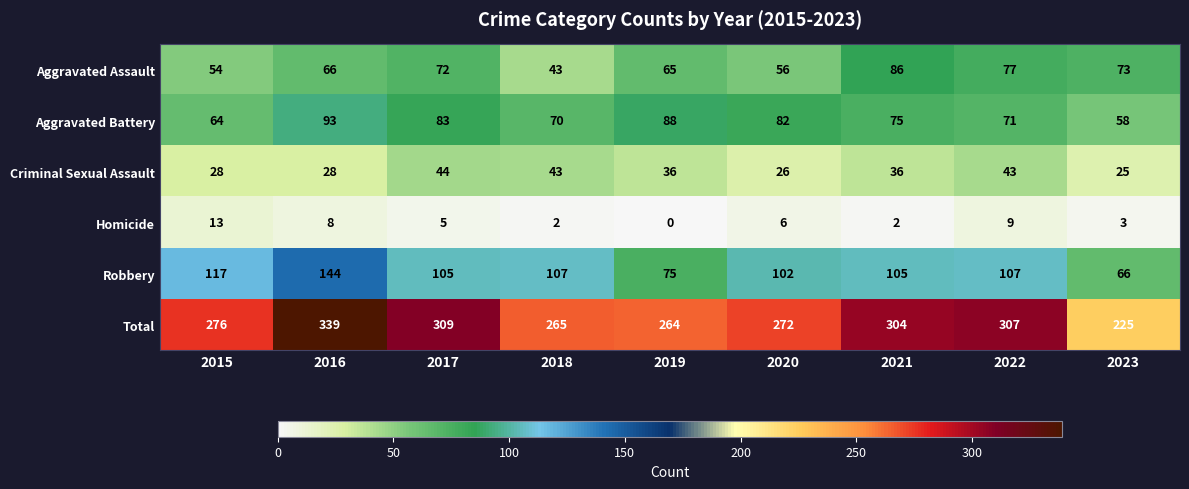

List the series in order of their peak value, lowest first.

Homicide, Criminal Sexual Assault, Aggravated Assault, Aggravated Battery, Robbery, Total